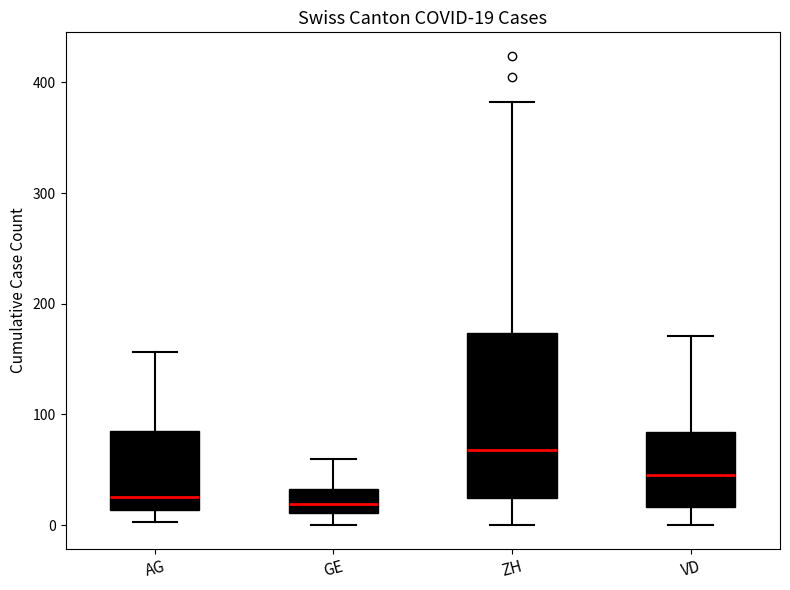

Which box has the highest median line?

ZH